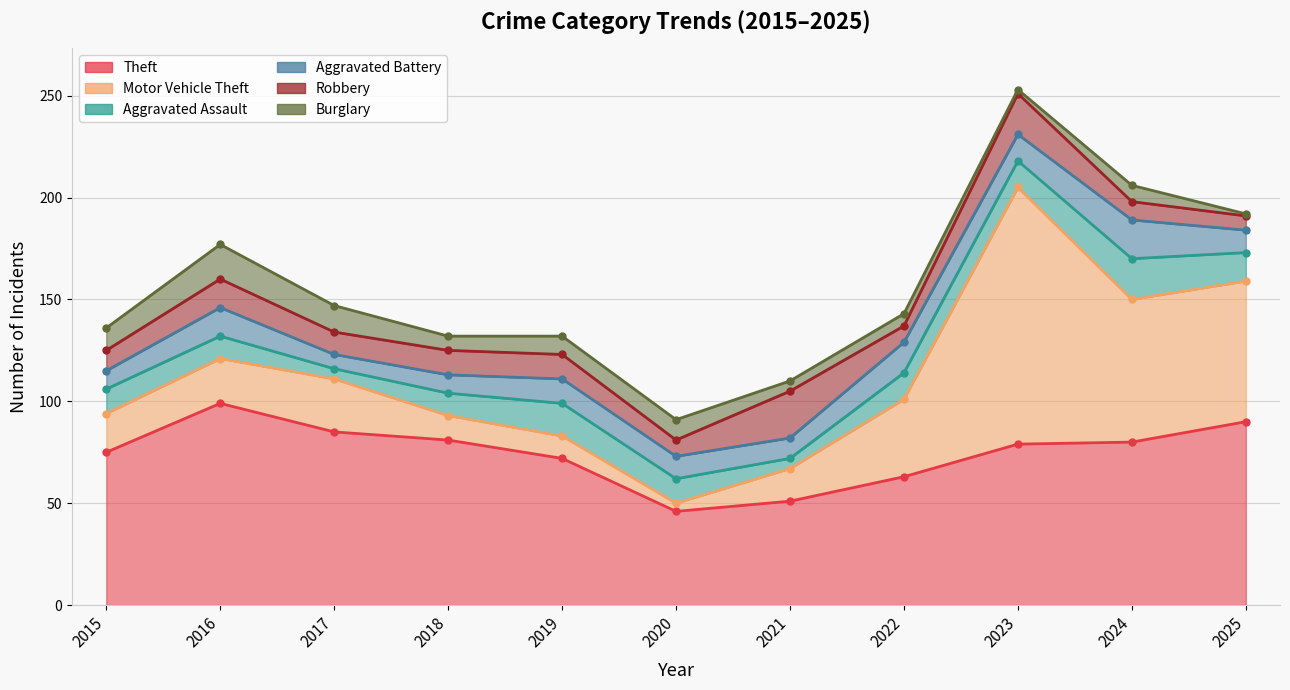

What is the total value across all series at 2023?

253